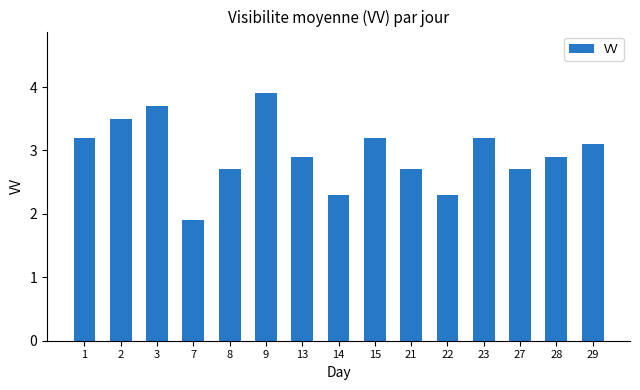

Which label corresponds to the largest value in the chart?

9